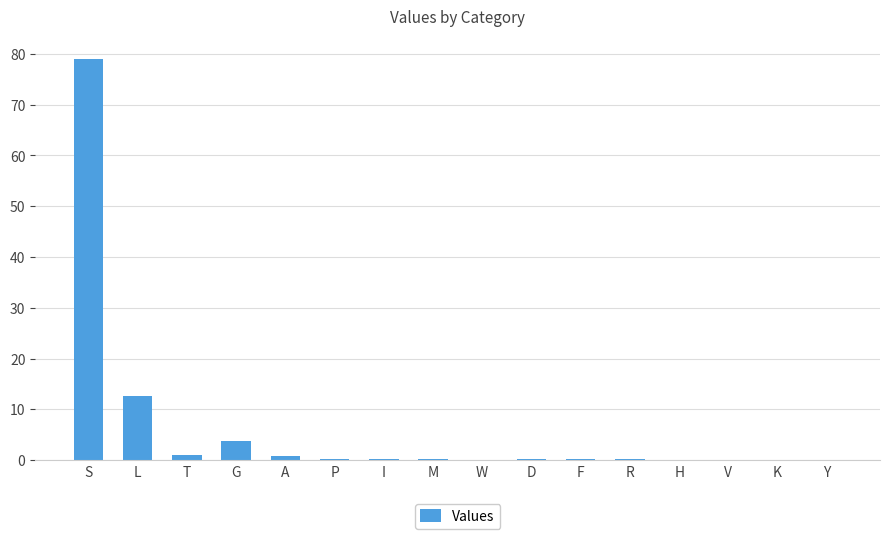

What is the average value?

6.2